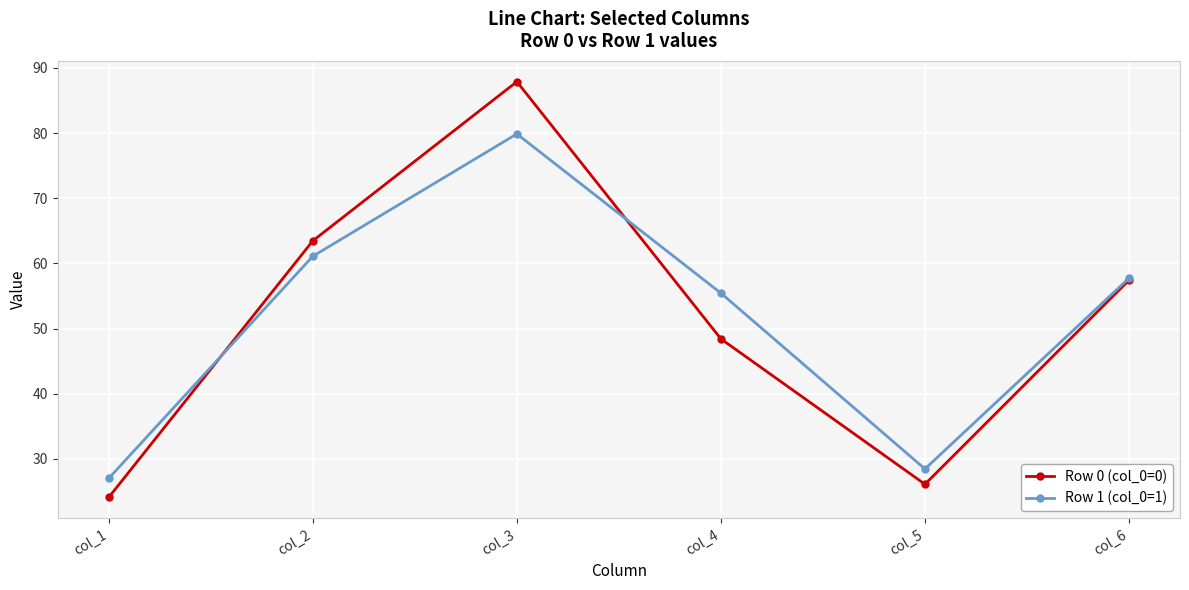

Count the number of categories in the chart.

6